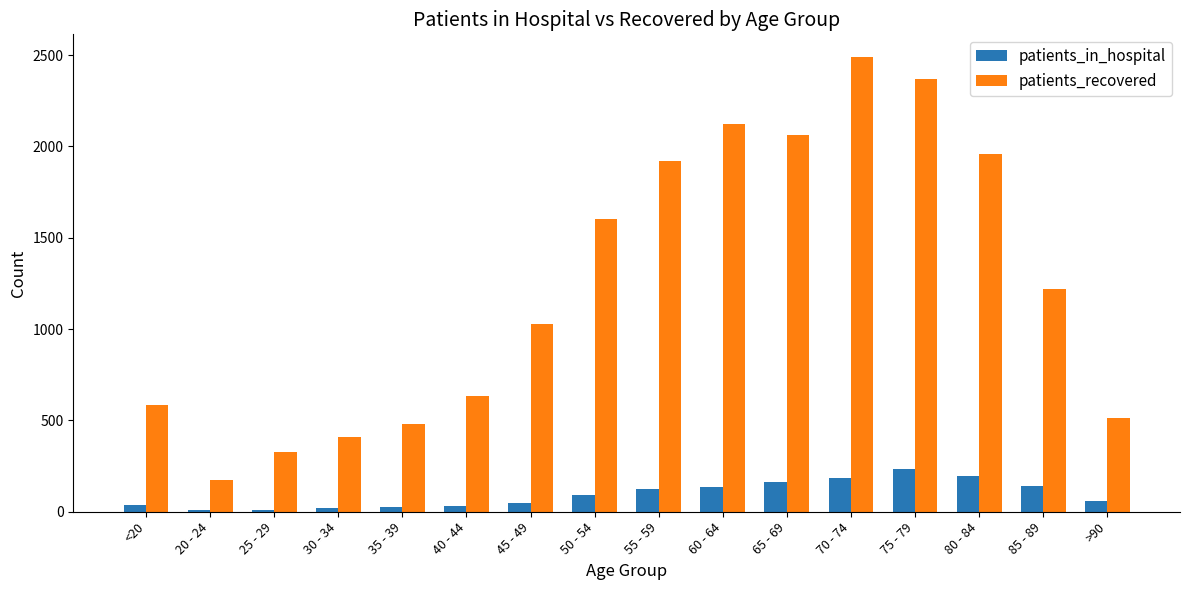

What is the label of the 1st bar from the right?

>90